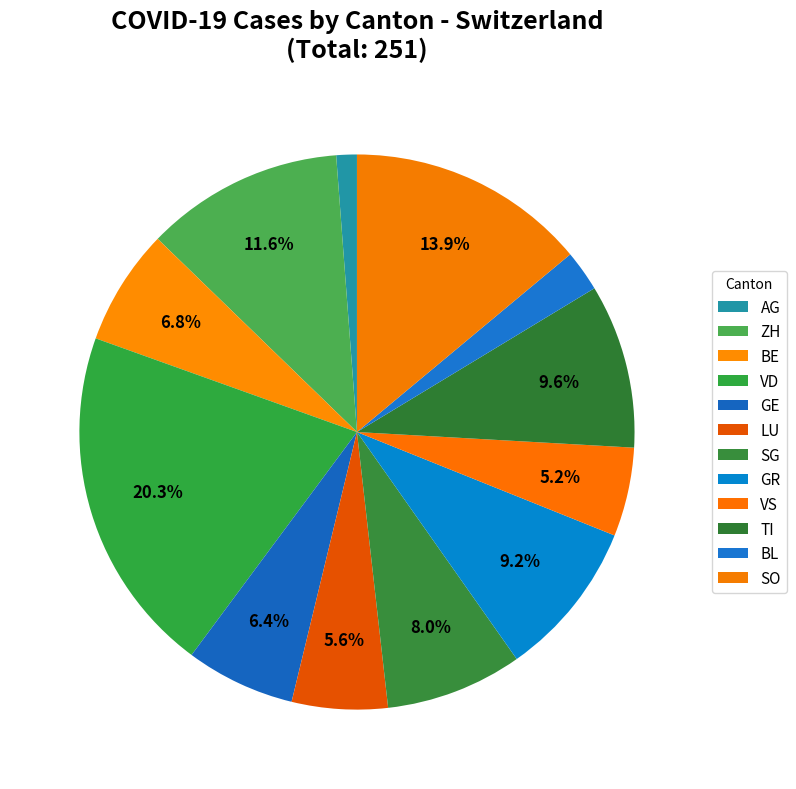

How many segments does this pie chart have?

12